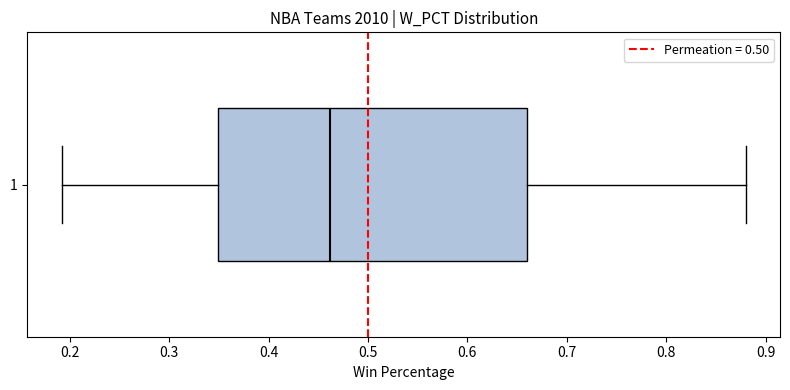

Transcribe this box plot: give where the median line is, the range the box spans, and where the two whiskers end, as read against the x-axis. The values are not printed on the chart, so give them approximately, as read against the axis.

median 0.46, box 0.35 to 0.66, whiskers 0.19 to 0.88